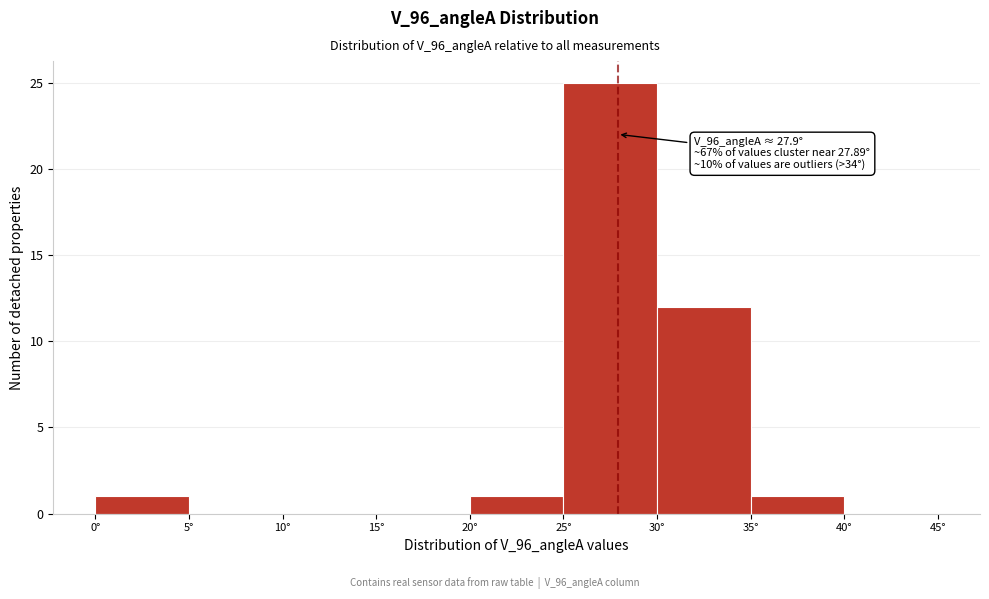

Over which range of the x-axis is the bar tallest?

25 to 30